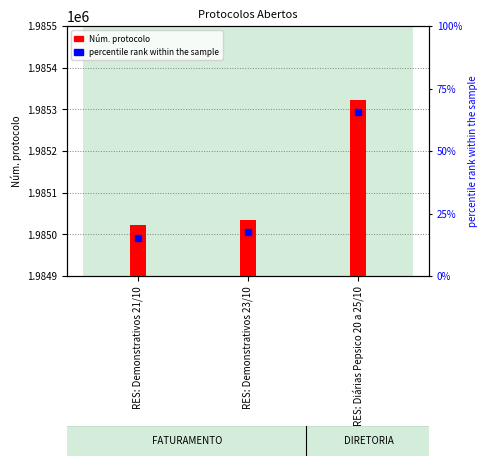

Is it true that the value at RES: Demonstrativos 23/10 is 1985035?

True